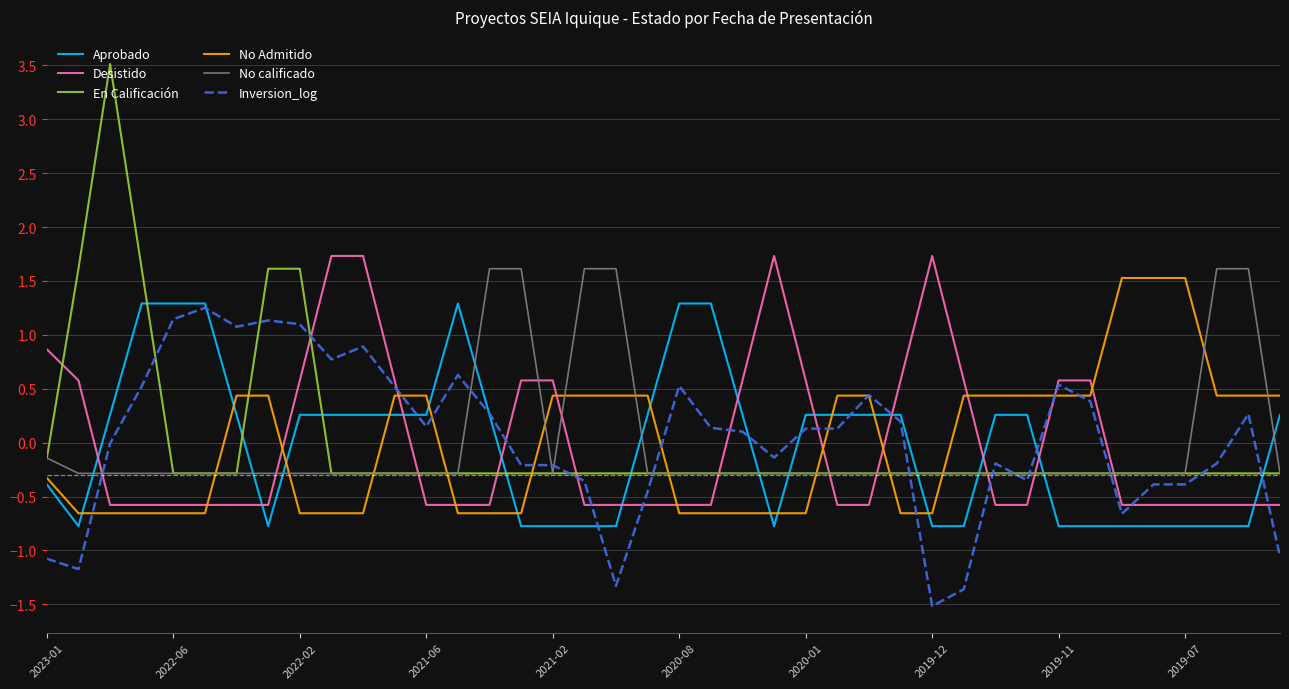

What is the lowest value of the Desistido series?

-0.6